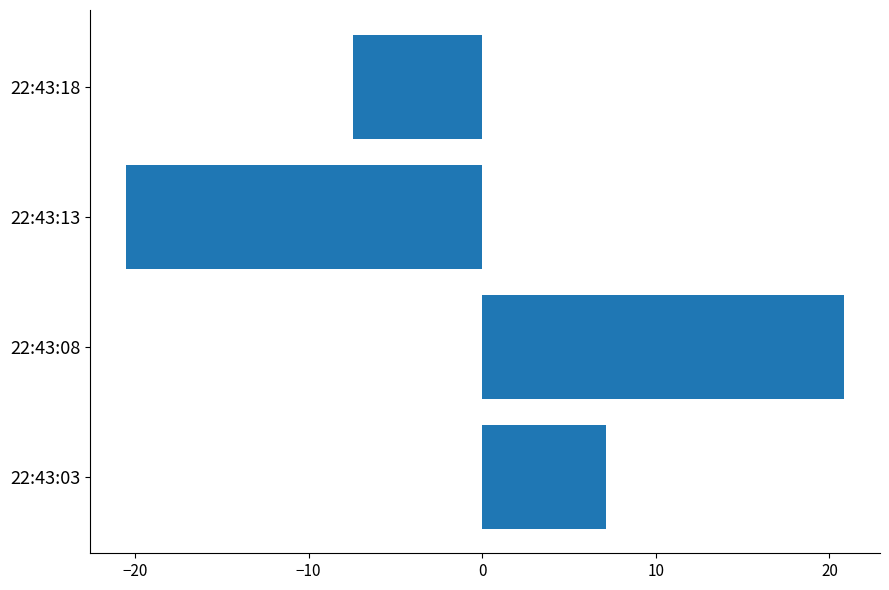

Rank the categories by value from lowest to highest.

22:43:13, 22:43:18, 22:43:03, 22:43:08